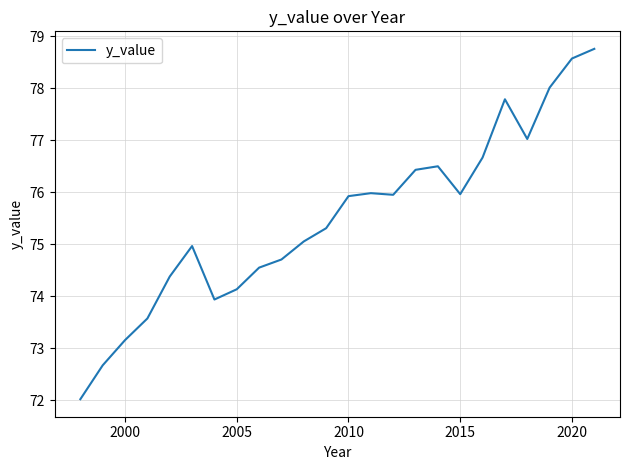

What is the difference between the maximum and minimum values?

6.7